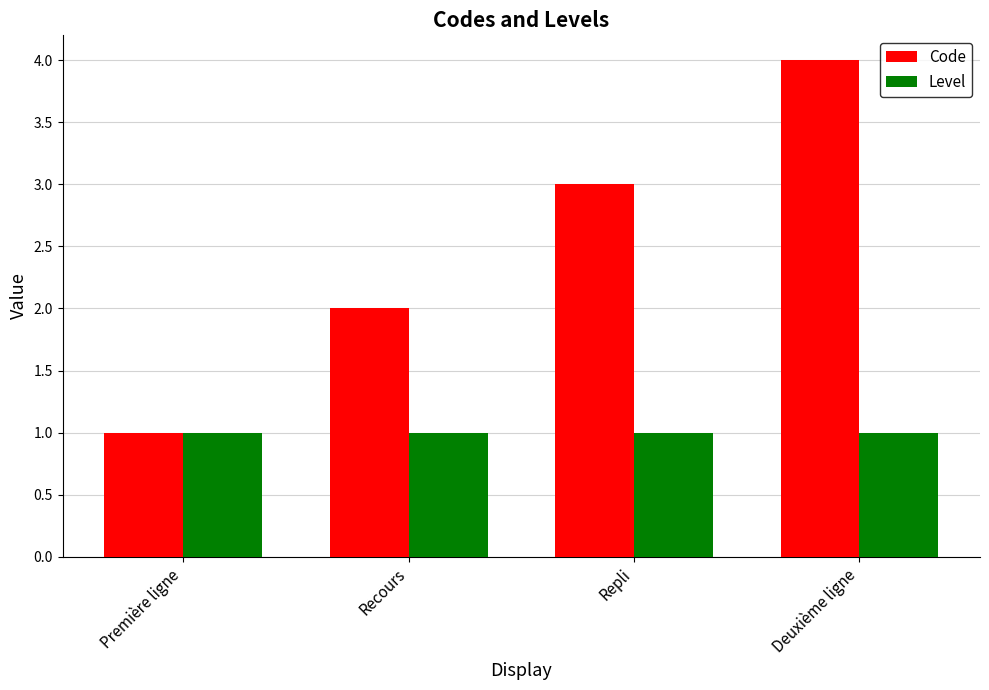

Which series has the widest spread of values?

Code